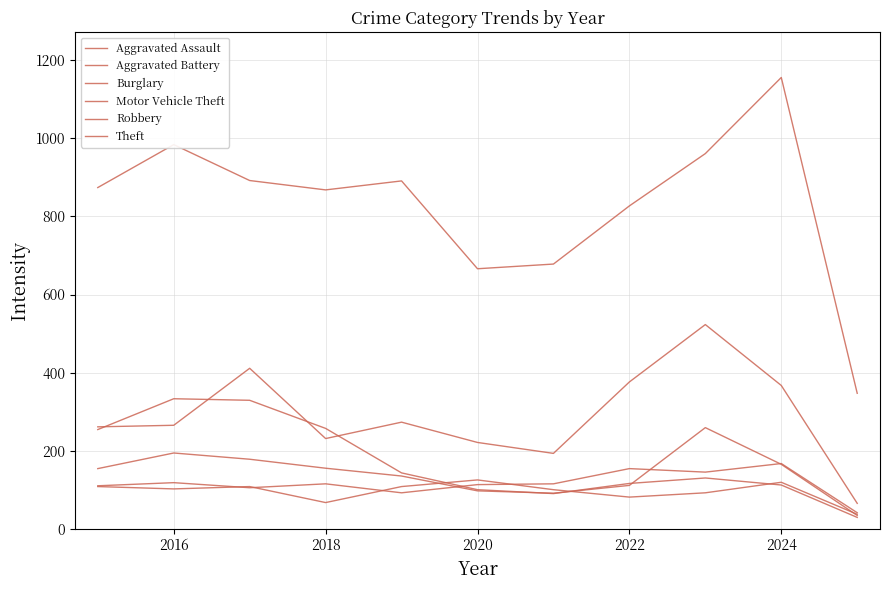

Which series has the largest total across all categories?

Theft